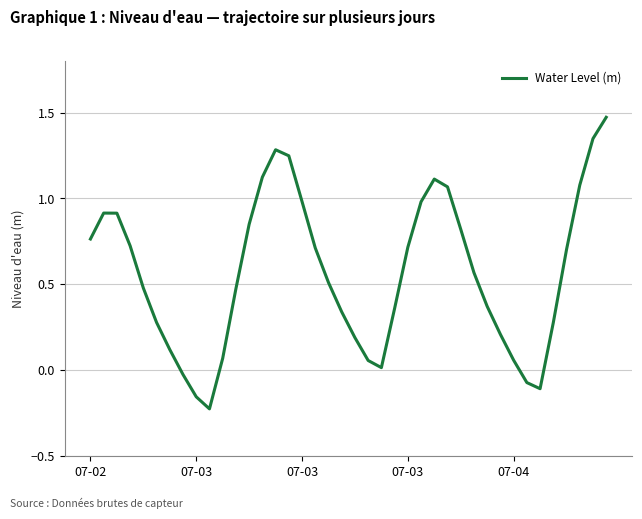

What is the difference between the maximum and minimum values?

1.7